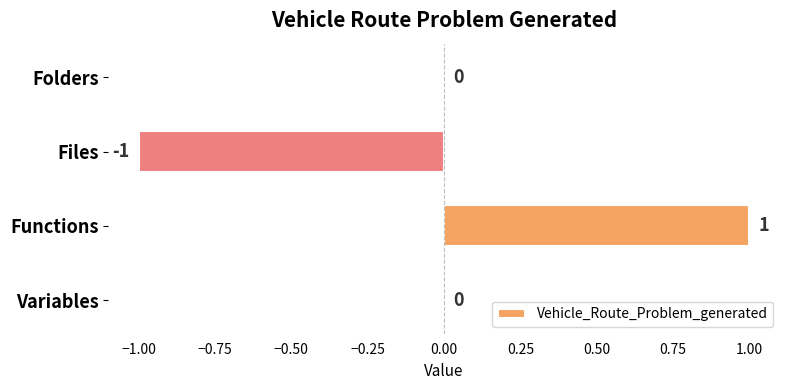

Which label corresponds to the largest value in the chart?

Functions